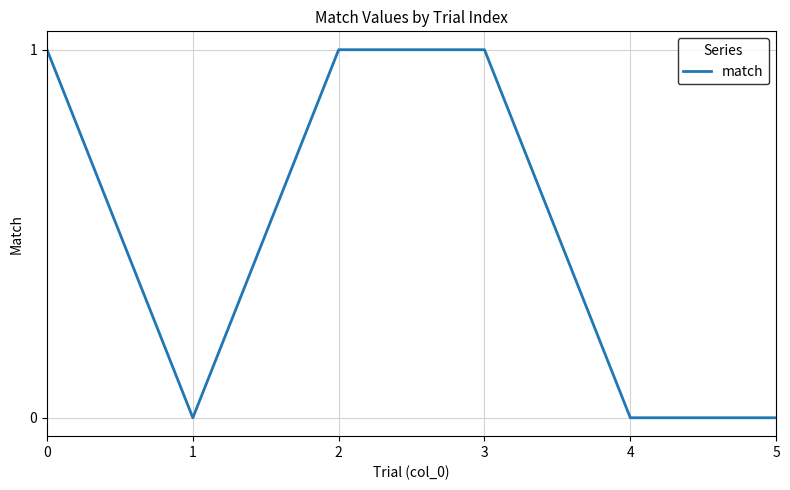

At which category does the data reach its first local valley?

1